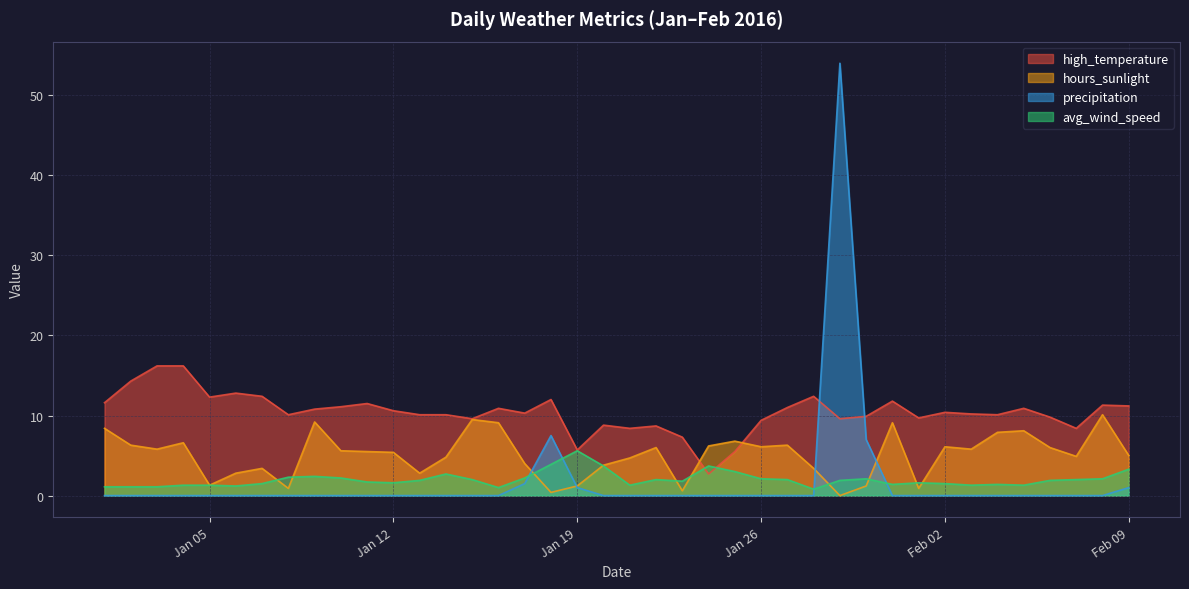

True or false: precipitation has more than 2 interior local peaks.

False